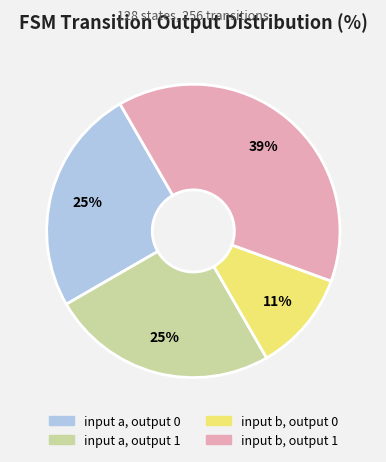

Does input b, output 0 represent more than half of the total?

No